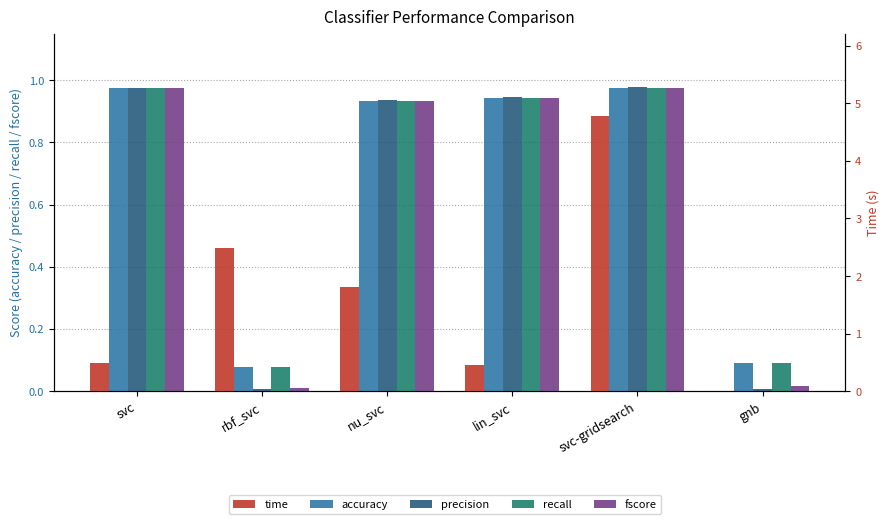

Reading right to left, extract all data points from this chart.

accuracy: 0.1	1.0	0.9	0.9	0.1	1.0
precision: 0.0	1.0	0.9	0.9	0.0	1.0
recall: 0.1	1.0	0.9	0.9	0.1	1.0
fscore: 0.0	1.0	0.9	0.9	0.0	1.0
time: 0.0	4.8	0.5	1.8	2.5	0.5